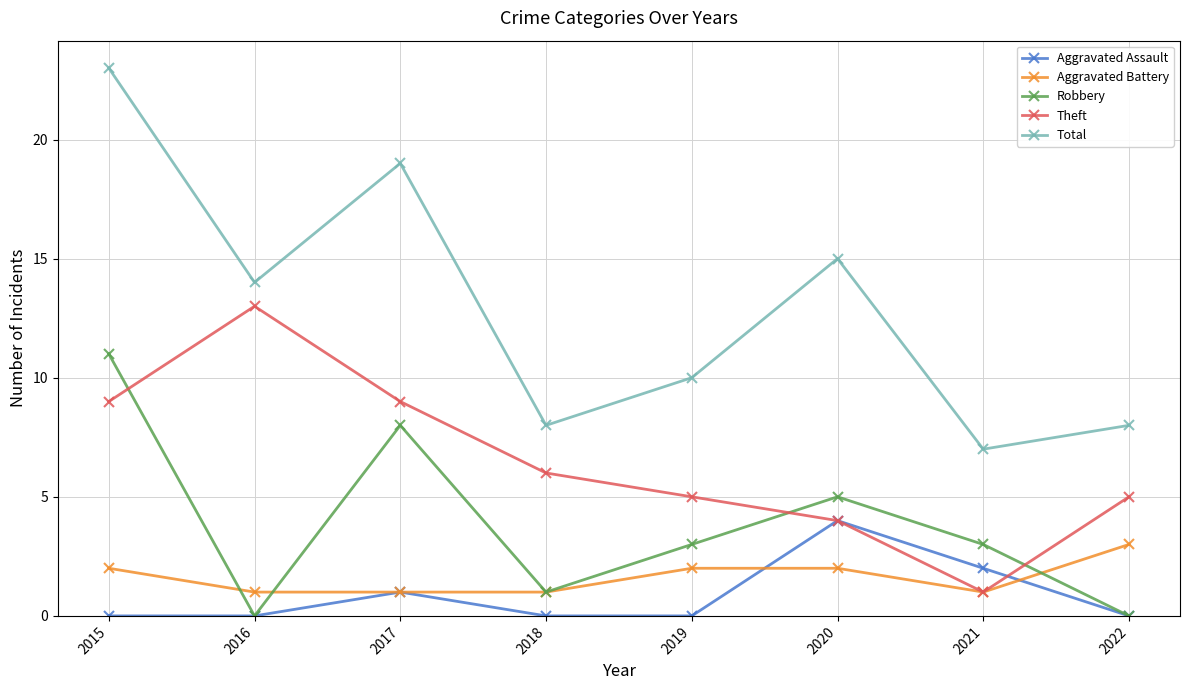

List the series in order of their peak value, highest first.

Total, Theft, Robbery, Aggravated Assault, Aggravated Battery